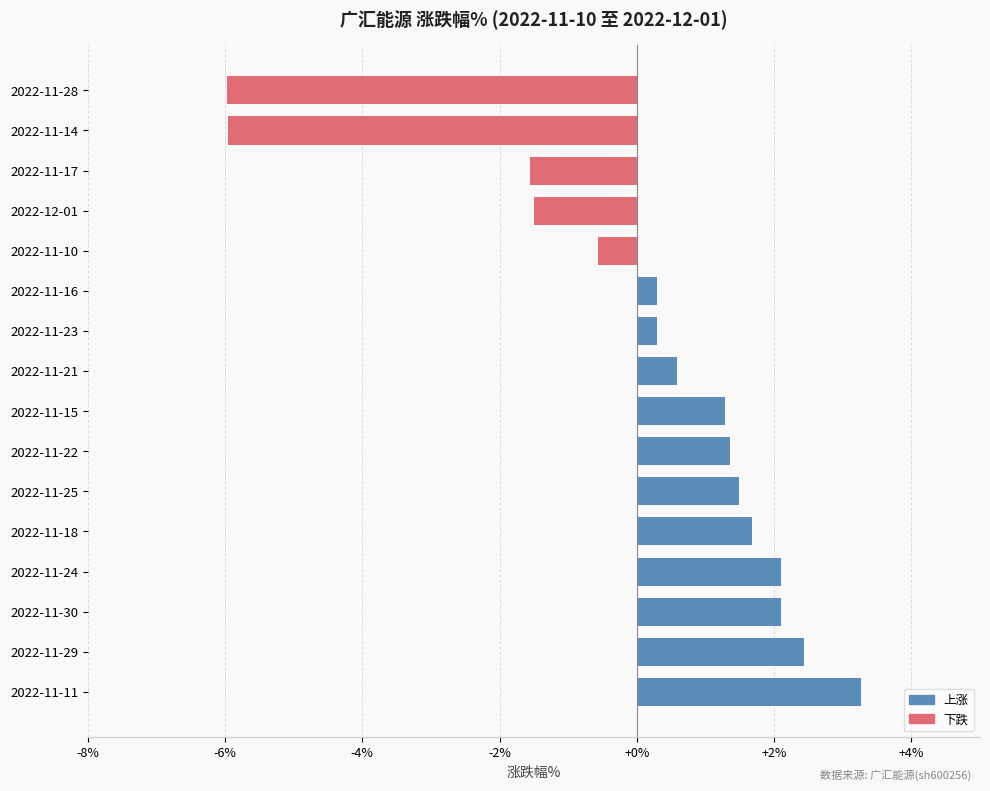

What is the ratio of the value at 2022-11-11 to the value at 2022-11-30?

1.6